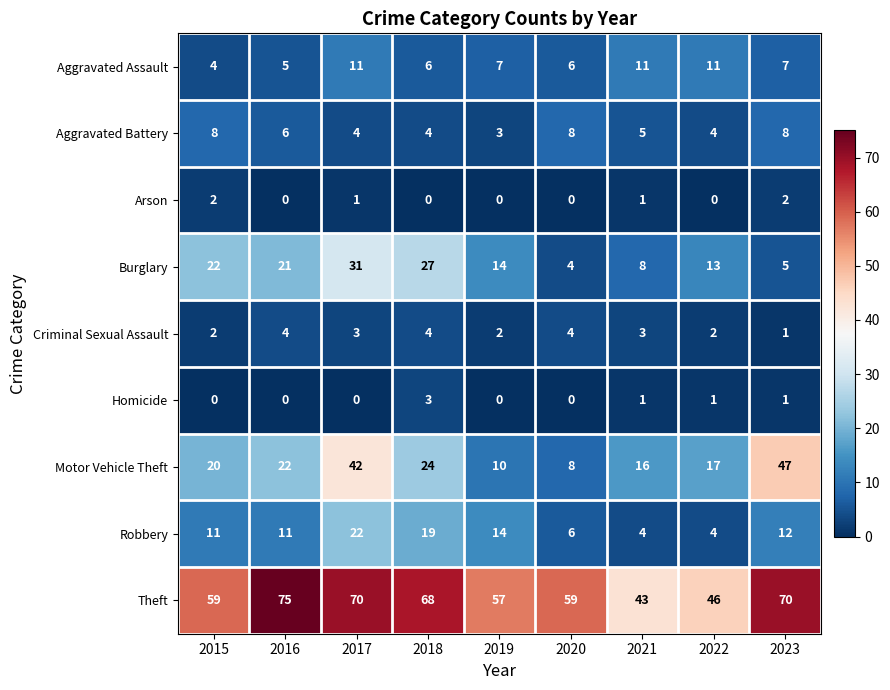

What is the total value across all series at 2017?

184